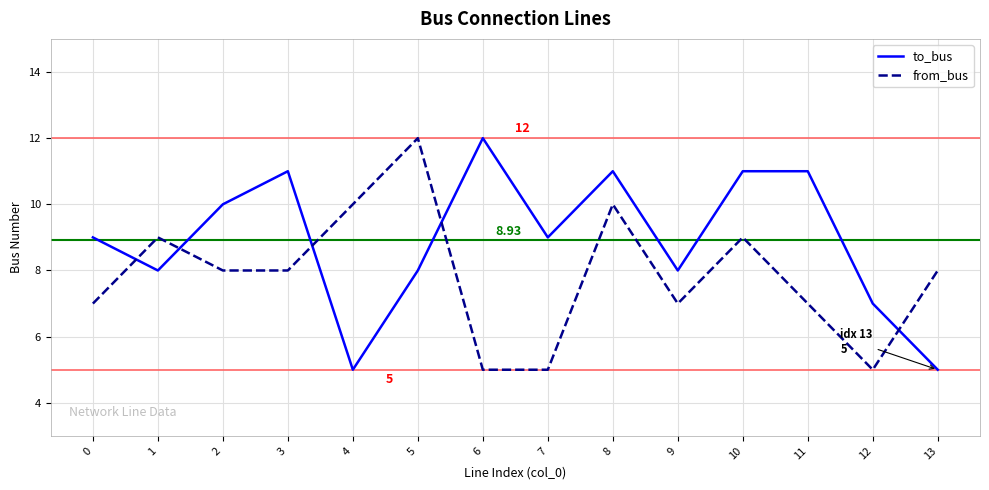

True or false: to_bus has a value of 5 at 13.

True